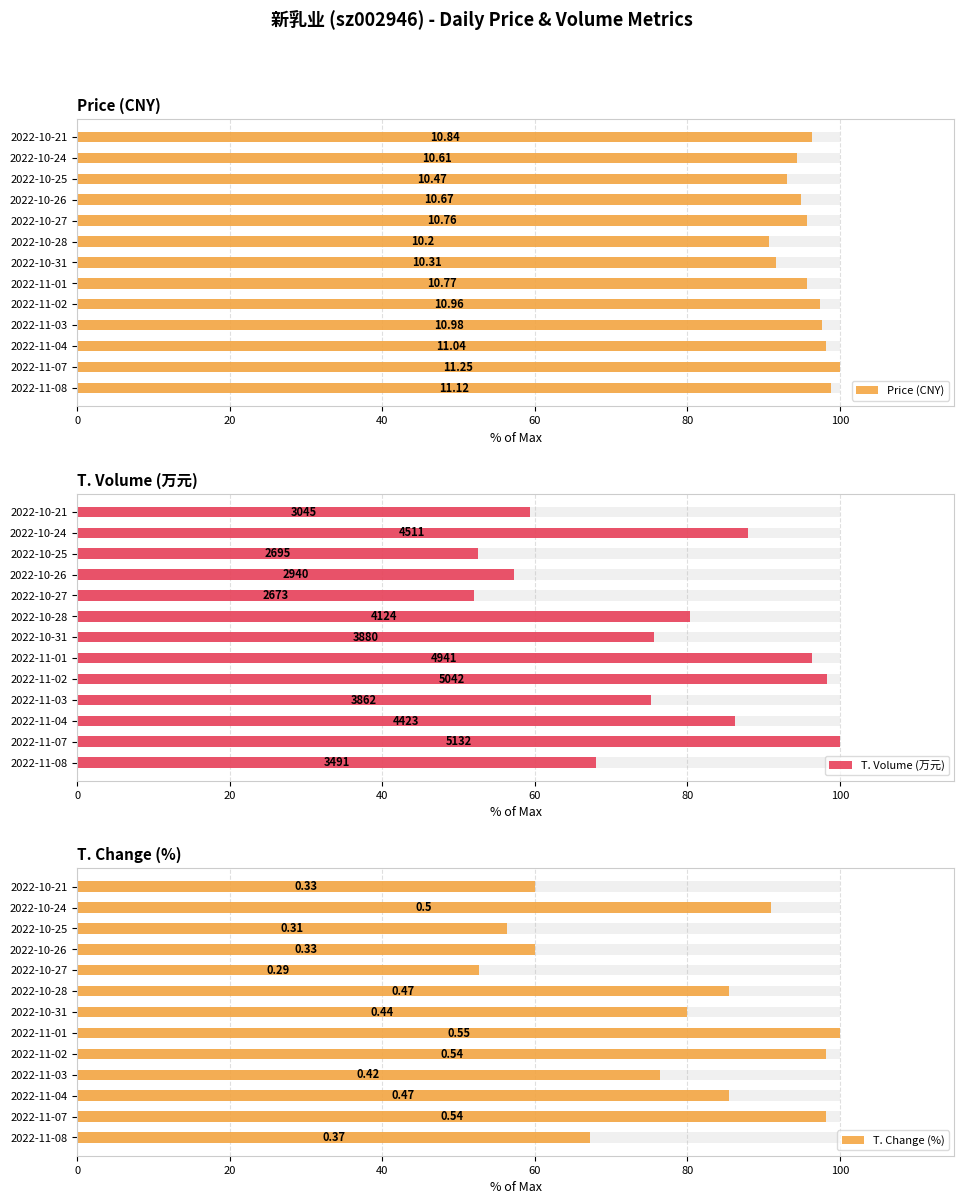

What is the spread (max minus min) of values at 2022-10-27?

43.6